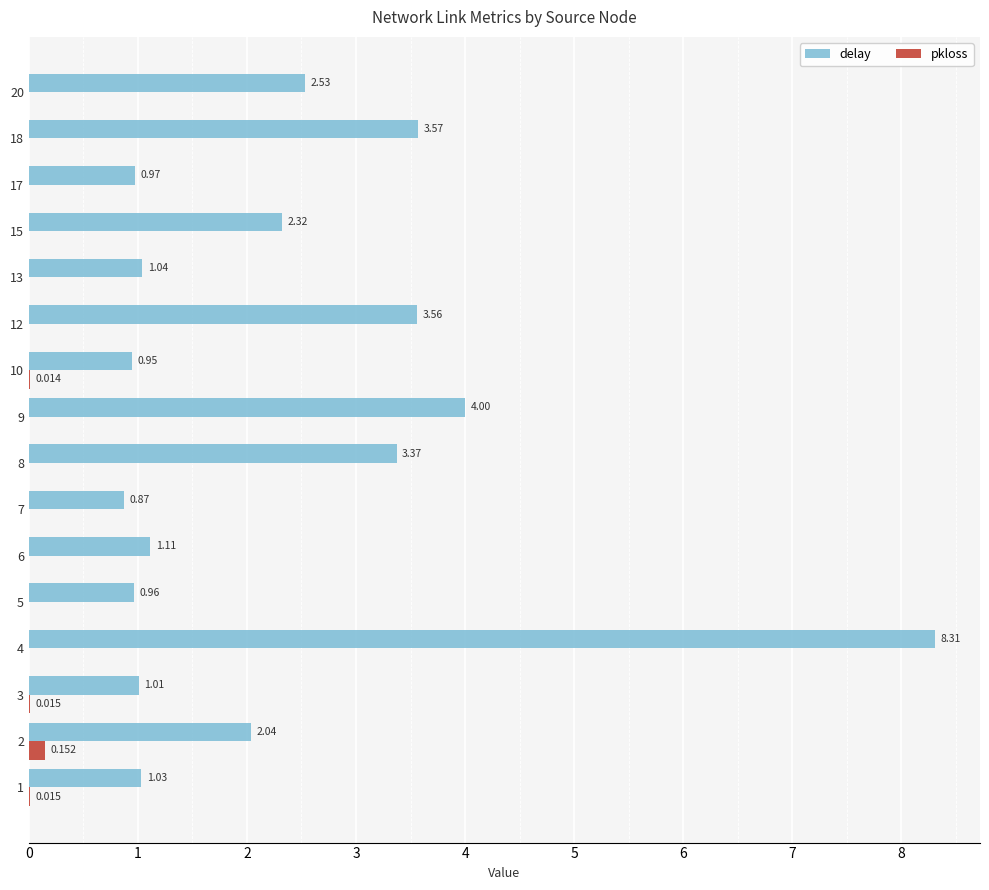

Between 10 and 15, which series saw the biggest shift?

delay